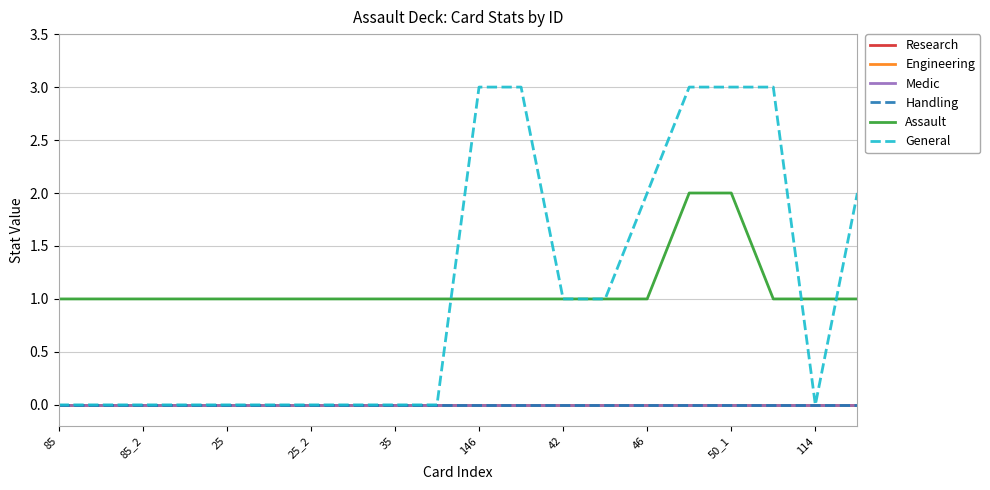

Is this an area chart (filled region under the line)?

No